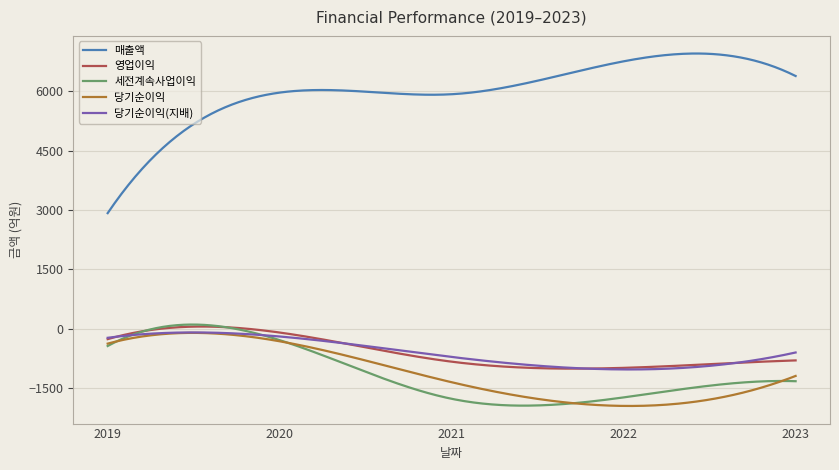

At which category does 당기순이익 reach its first local peak?

2020